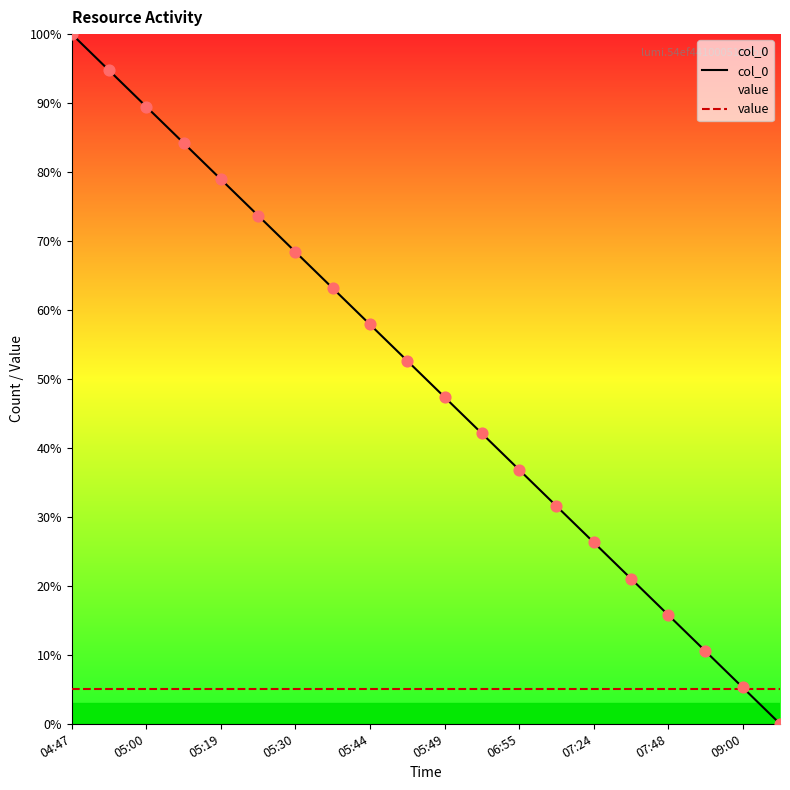

At which category is the sum across all series the highest?

04:47